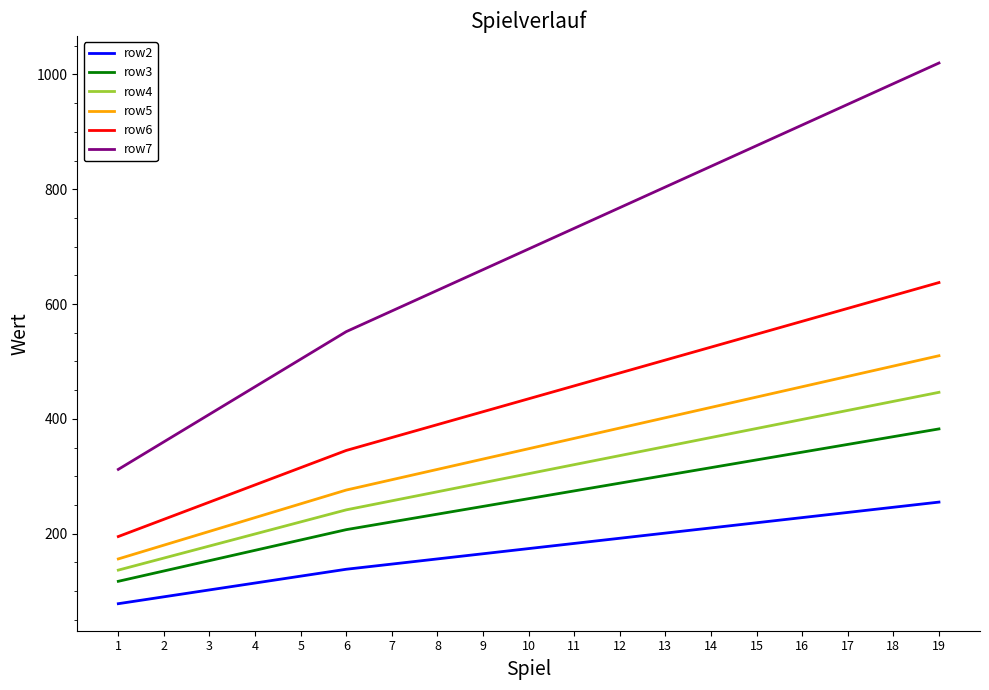

What is the difference between the maximum and minimum values in the row2 series?

177.0